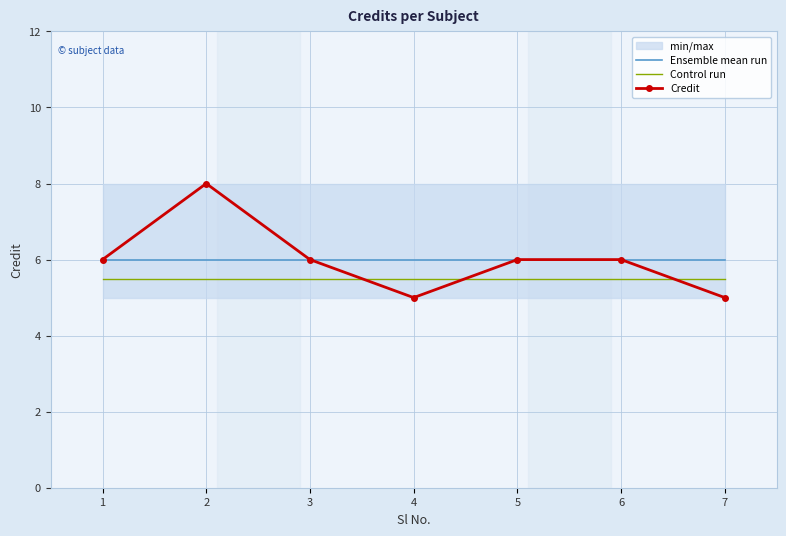

At 7, list the series in order from largest to smallest.

Ensemble mean run, Control run, Credit